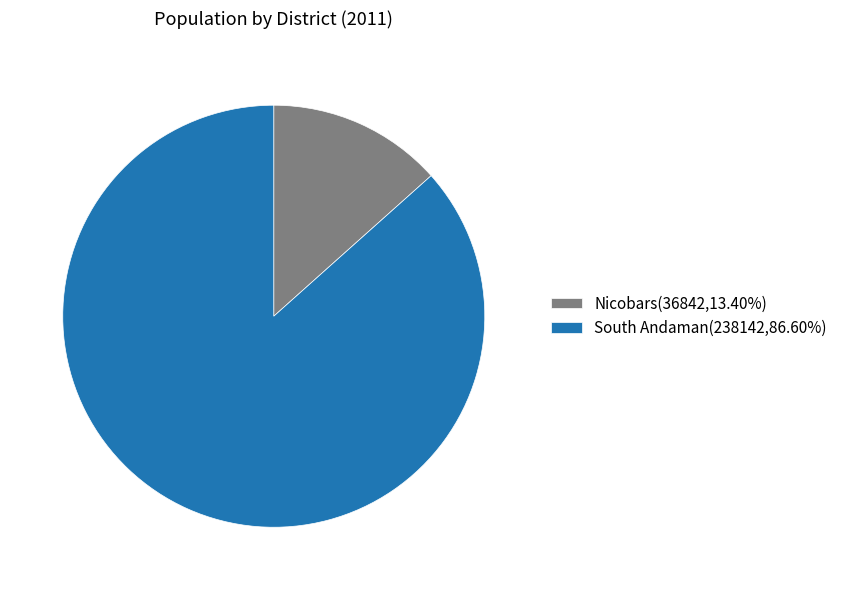

Is there any slice that represents more than half of the pie?

Yes